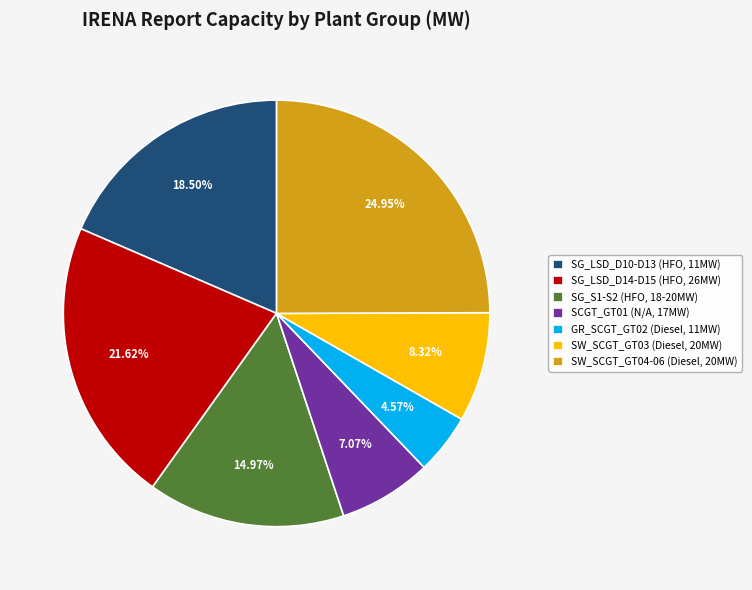

Is SG_S1-S2 (HFO, 18-20MW) the majority of the pie?

No